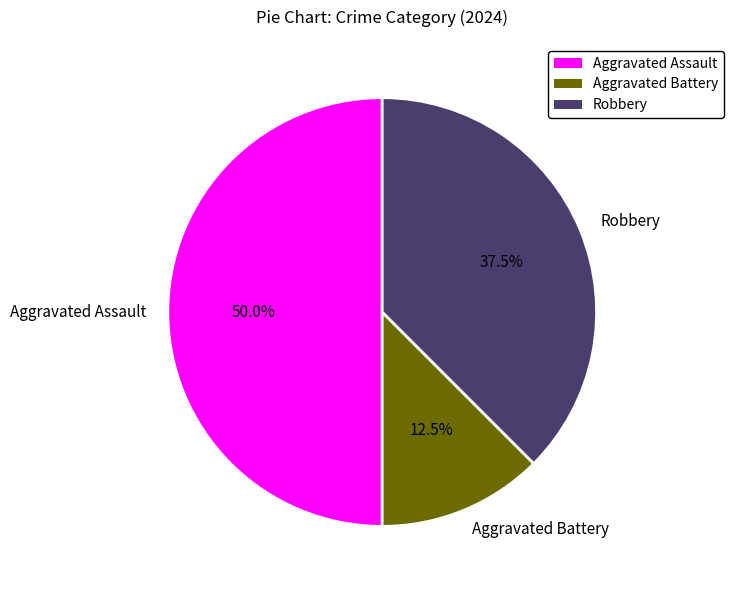

Which has a higher value, Aggravated Battery or Aggravated Assault?

Aggravated Assault